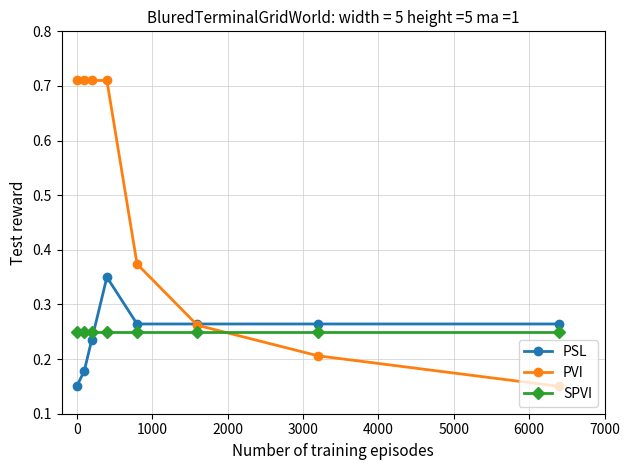

Which series has the largest total across all categories?

PVI